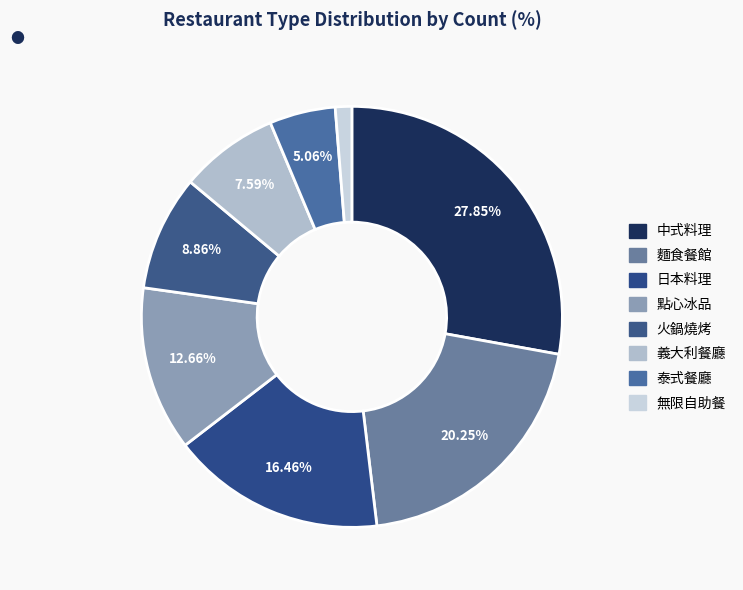

Count the number of slices in the pie.

8